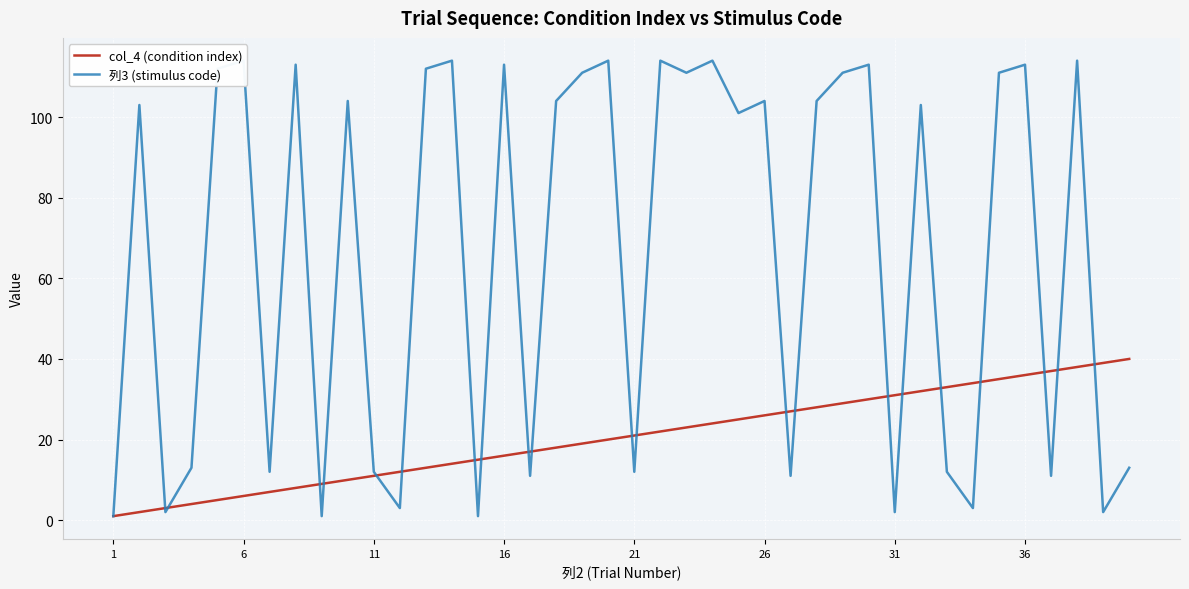

What is the value of the 列3 (stimulus code) point at the 36th from the left?

113